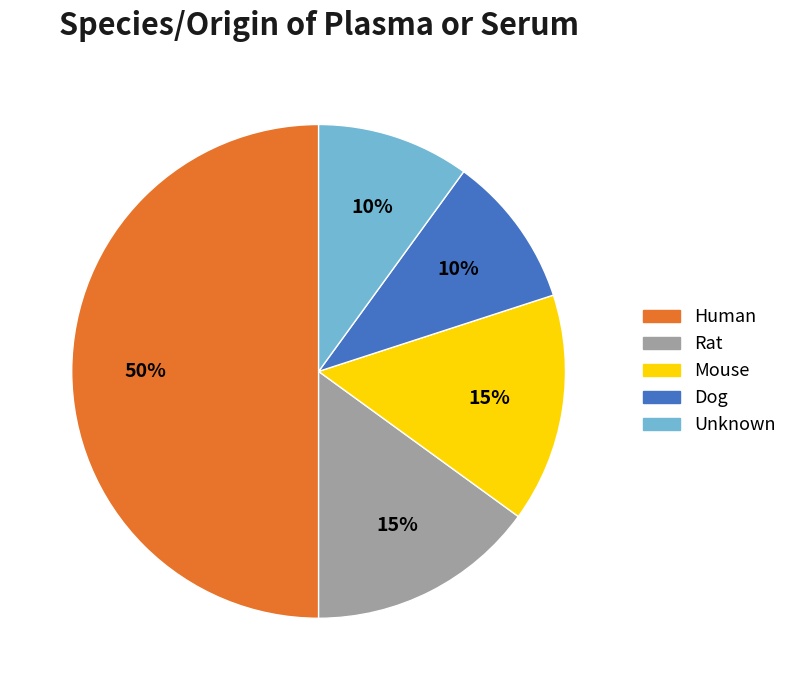

Is it true that Dog is 10% of the pie?

True